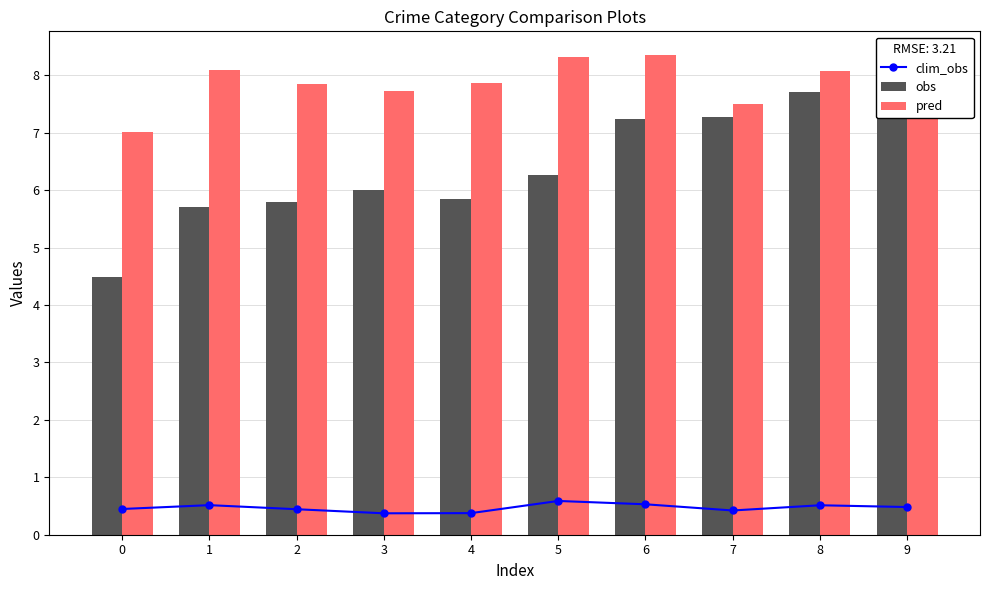

True or false: obs has a value of 4.1 at 3.

False